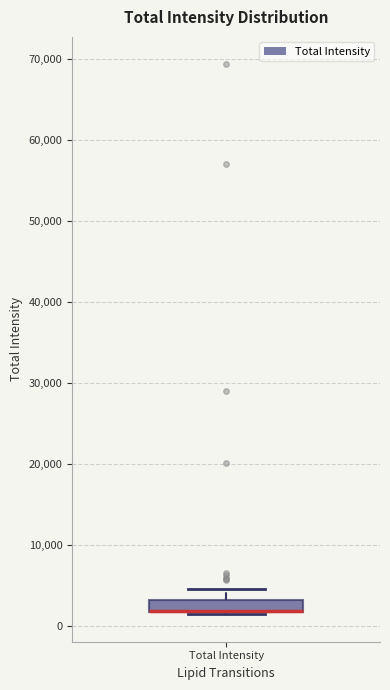

Where does the upper whisker of the box for Total Intensity end on the y-axis? The values are not printed on the chart, so give them approximately, as read against the axis.

5000